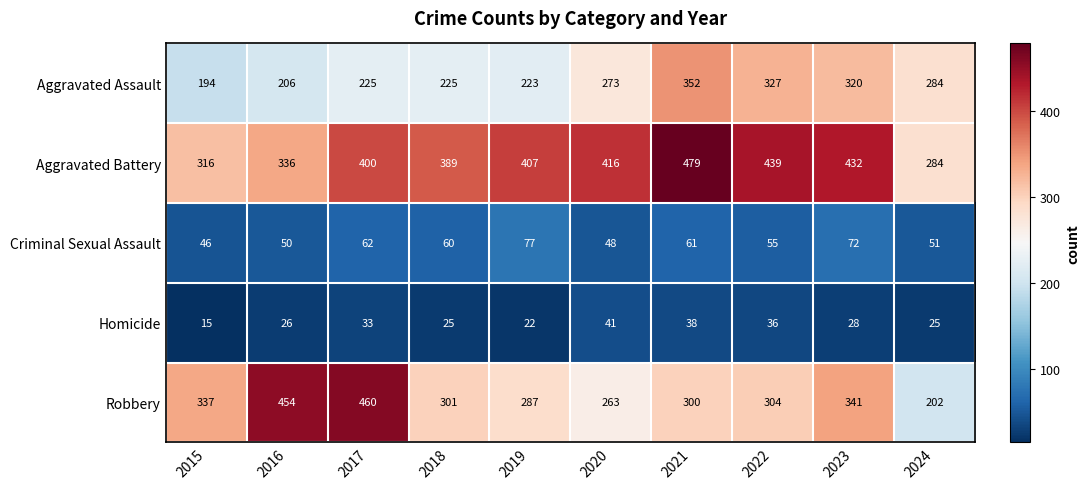

What is the minimum value shown in the chart?

15